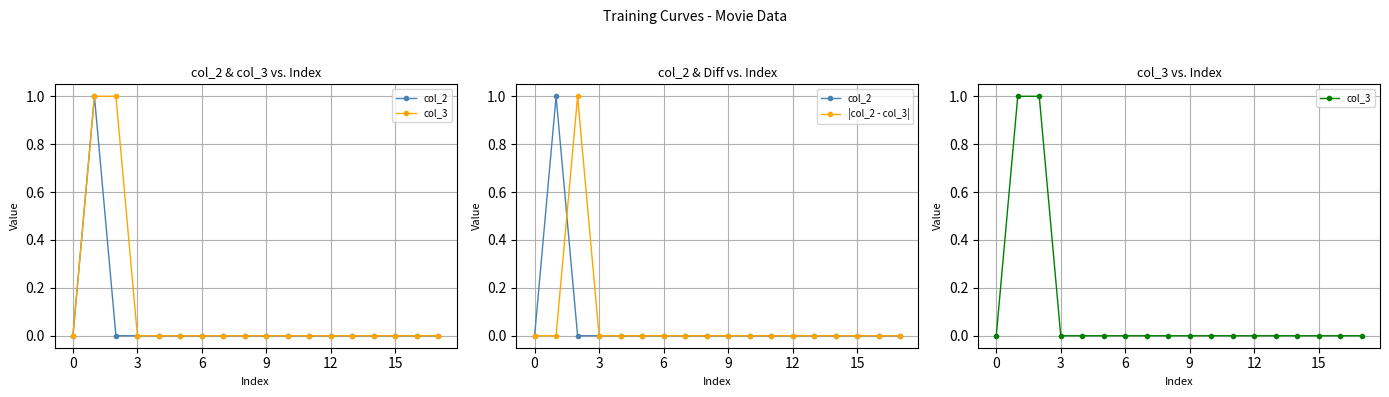

True or false: |col_2 - col_3| and col_3 cross at least once.

False